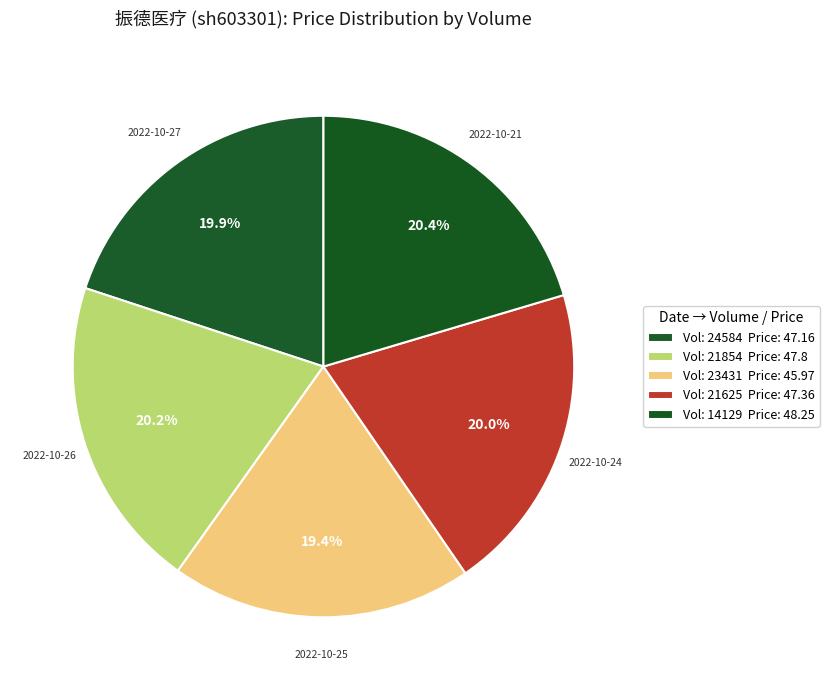

How many segments does this pie chart have?

5